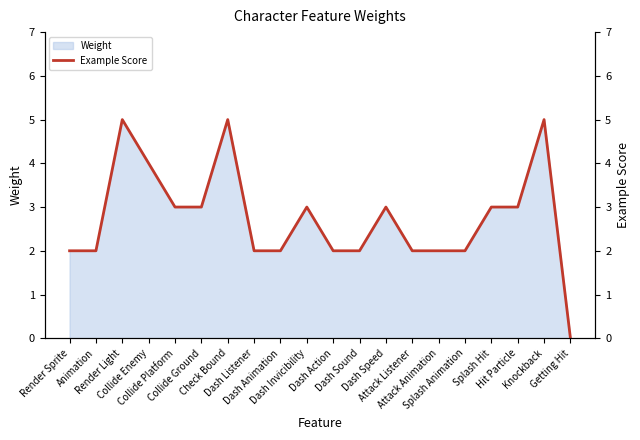

What is the sum of the values at Animation and Render Sprite?

4